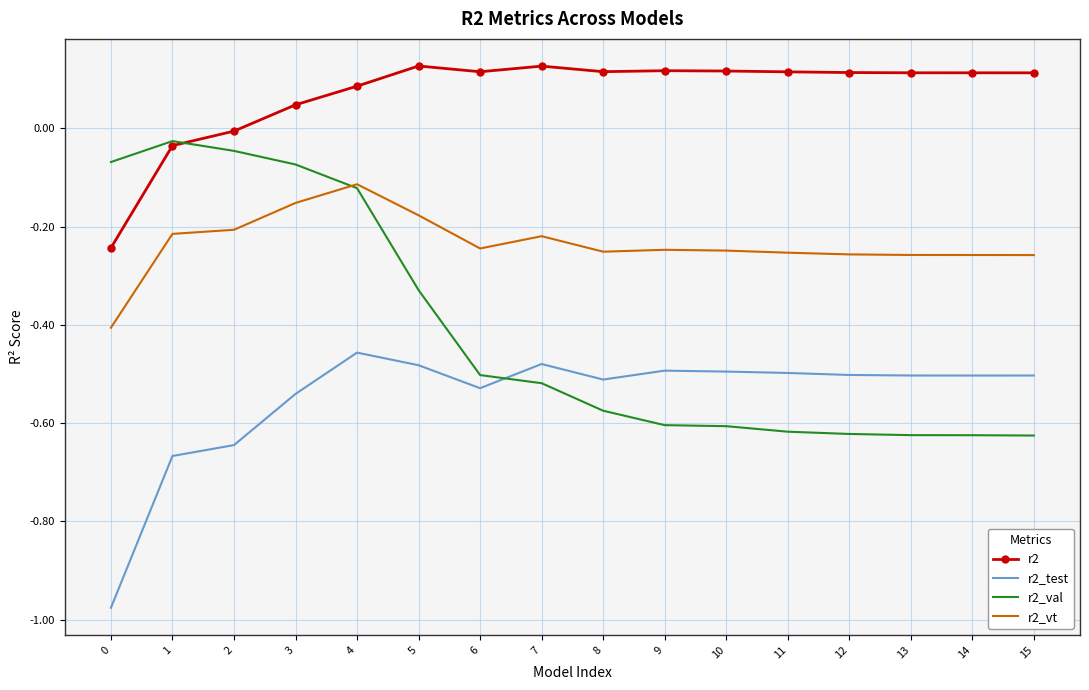

True or false: r2_test and r2 intersect in this chart.

False